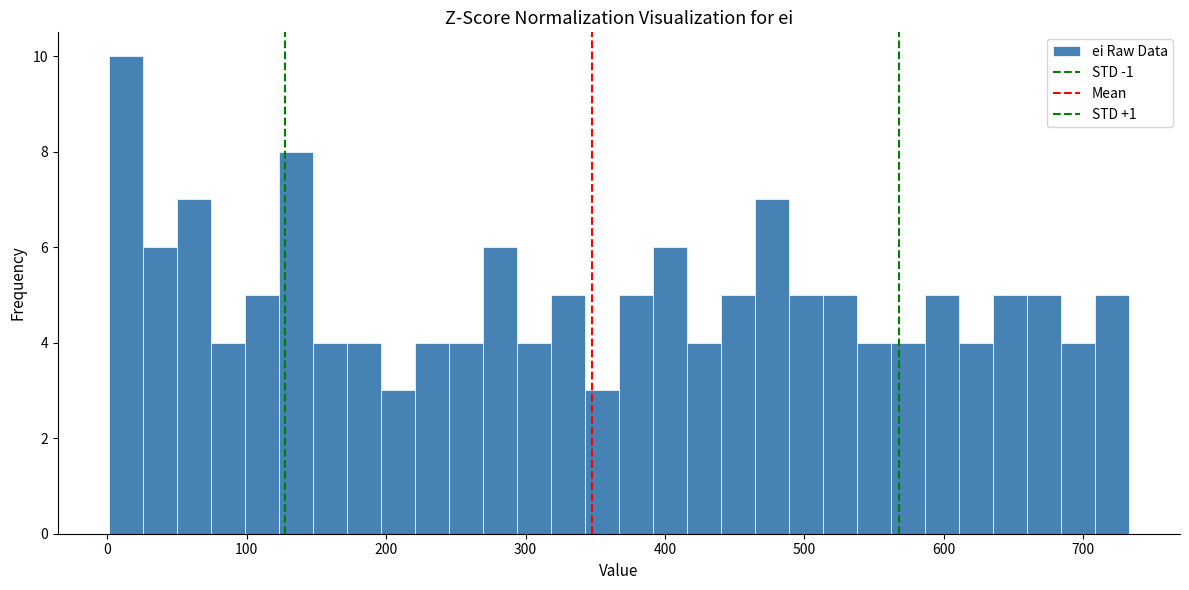

Read against the x-axis, roughly where is the centre of the tallest bar?

10